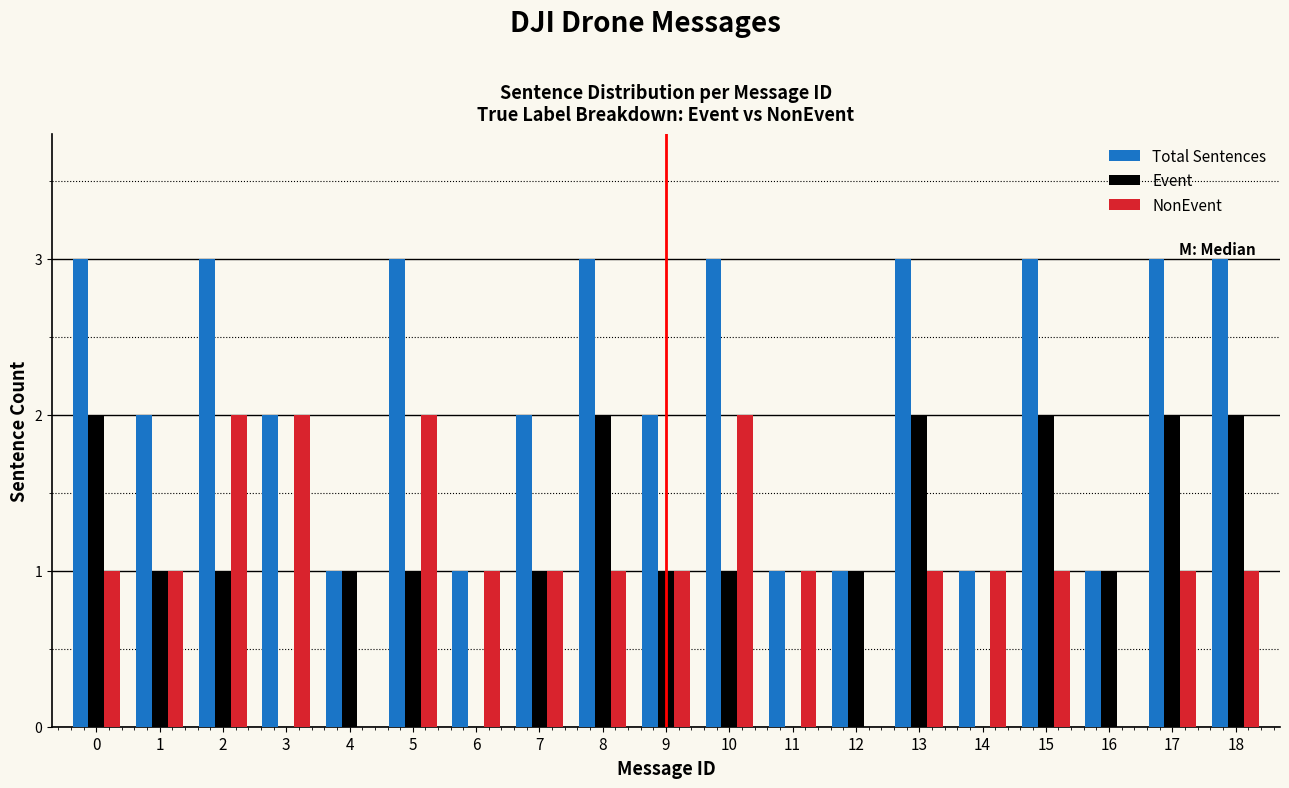

Is it true that Event equals 1 at 12?

True